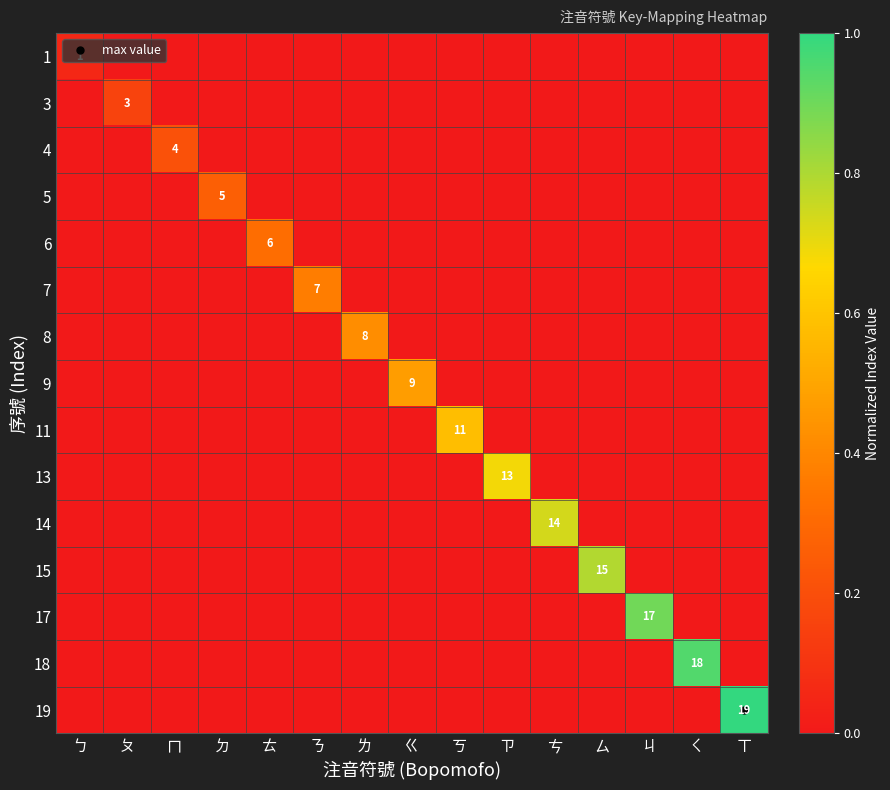

Rank the categories by 1 value from lowest to highest.

ㄆ, ㄇ, ㄉ, ㄊ, ㄋ, ㄌ, ㄍ, ㄎ, ㄗ, ㄘ, ㄙ, ㄐ, ㄑ, ㄒ, ㄅ